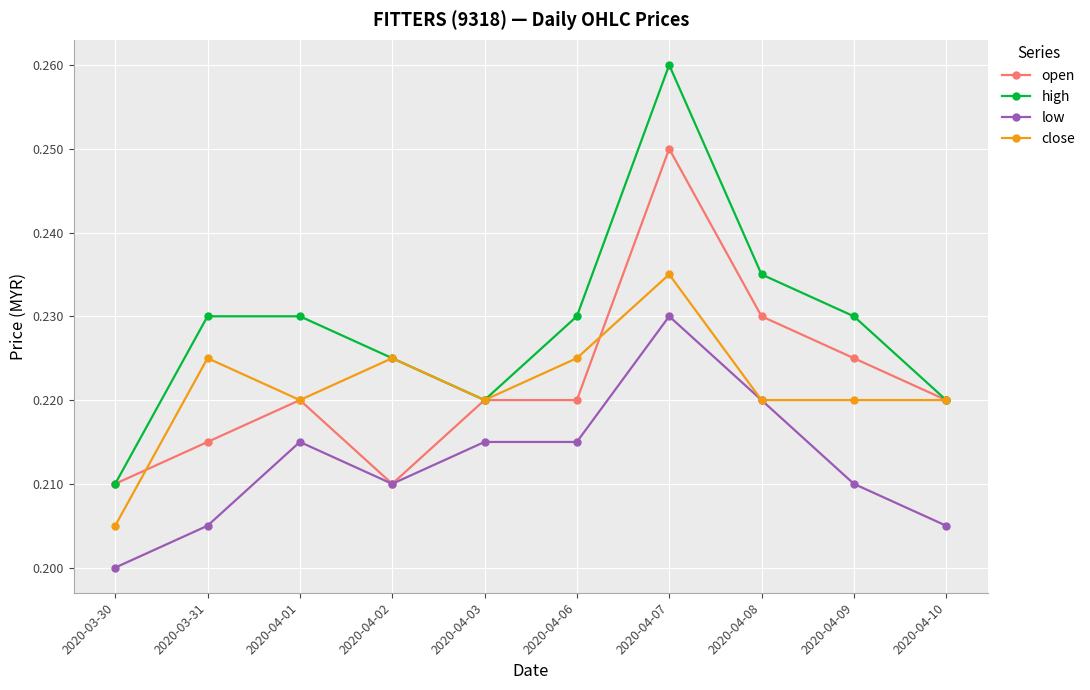

At which category does close reach its first local peak?

2020-03-31